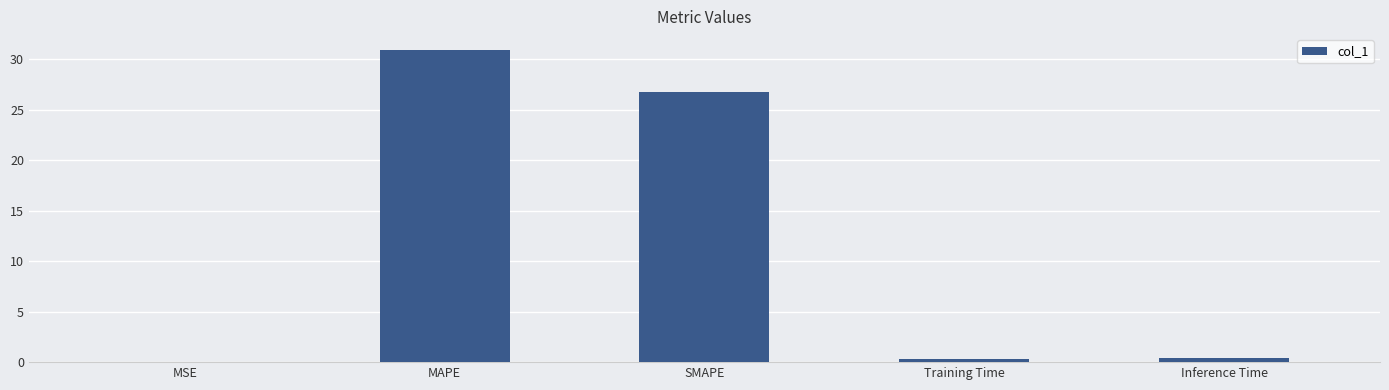

What is the approximate value at SMAPE?

26.8